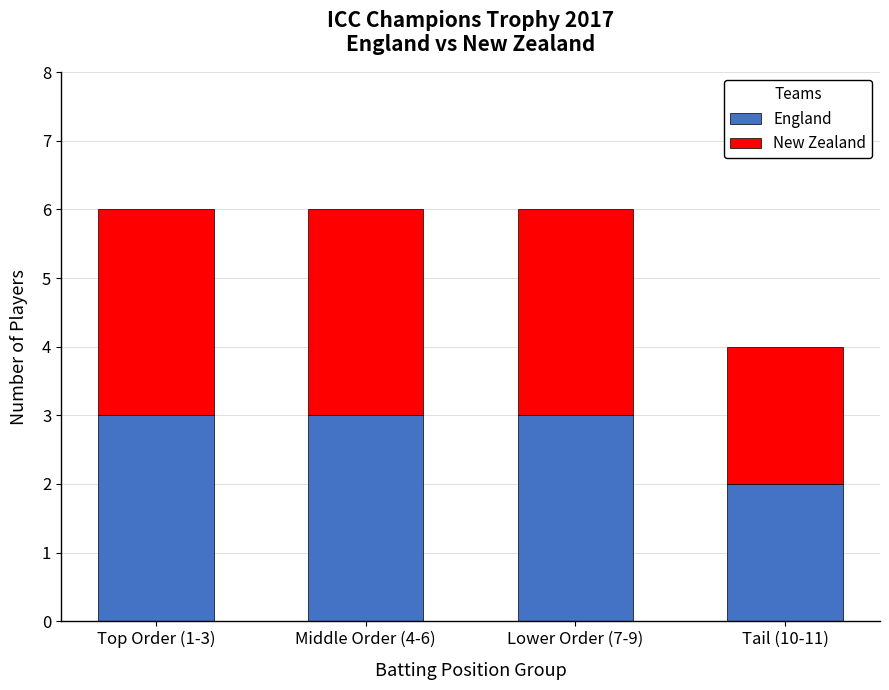

What is the sum of all England values?

11